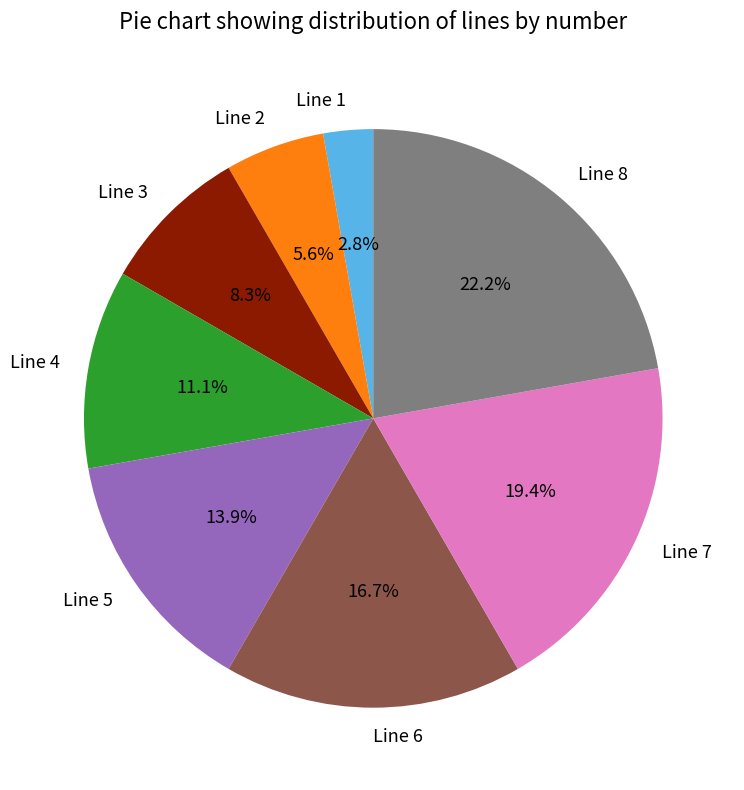

To the nearest percent, what is the combined percentage of Line 3 and Line 1?

11%